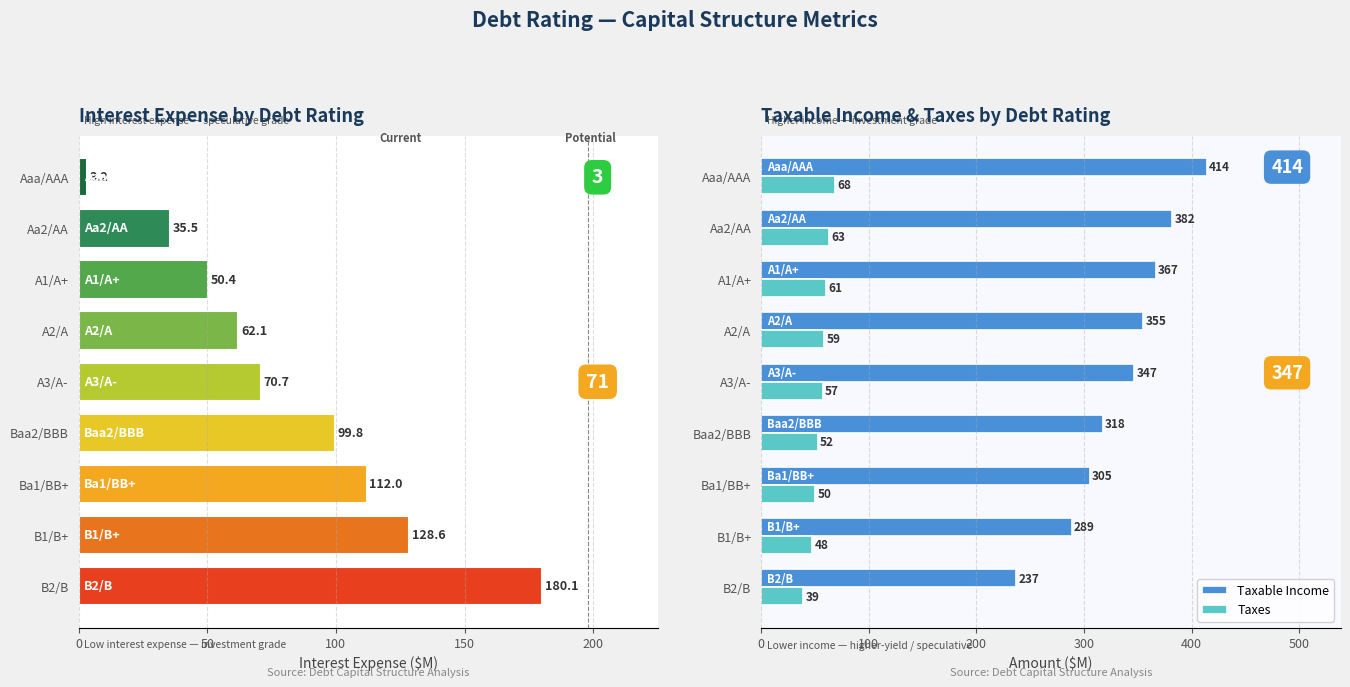

What is the difference between the maximum and minimum values in the Taxable Income series?

177.0